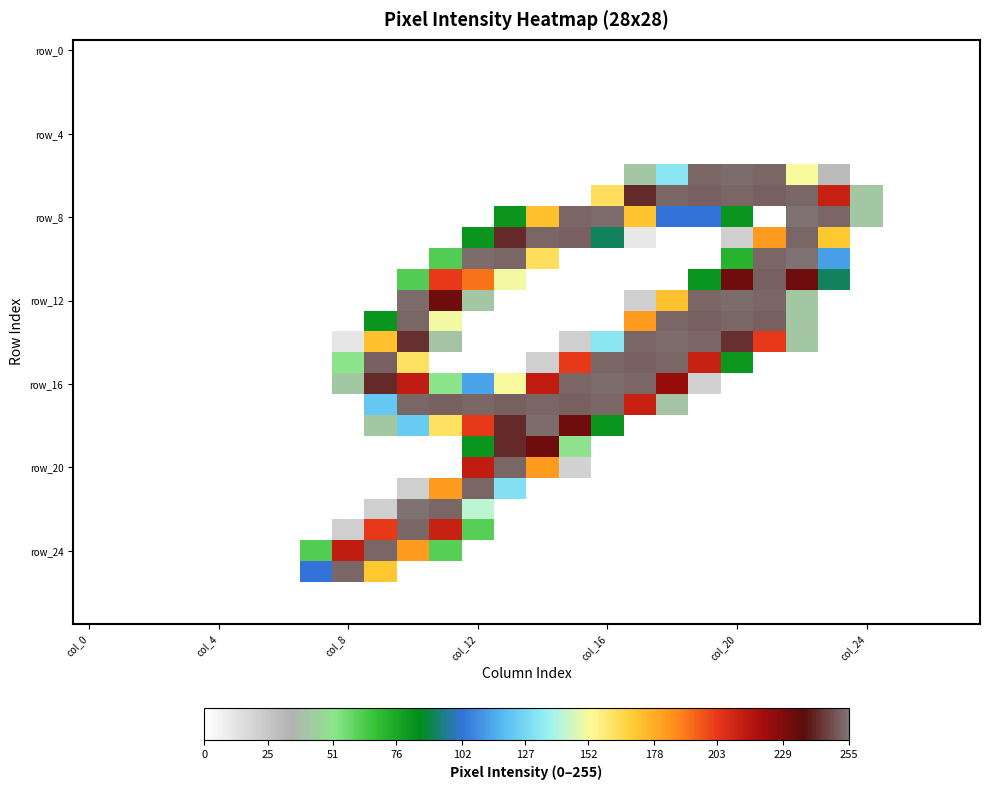

Which series has the largest range (max minus min)?

row_8